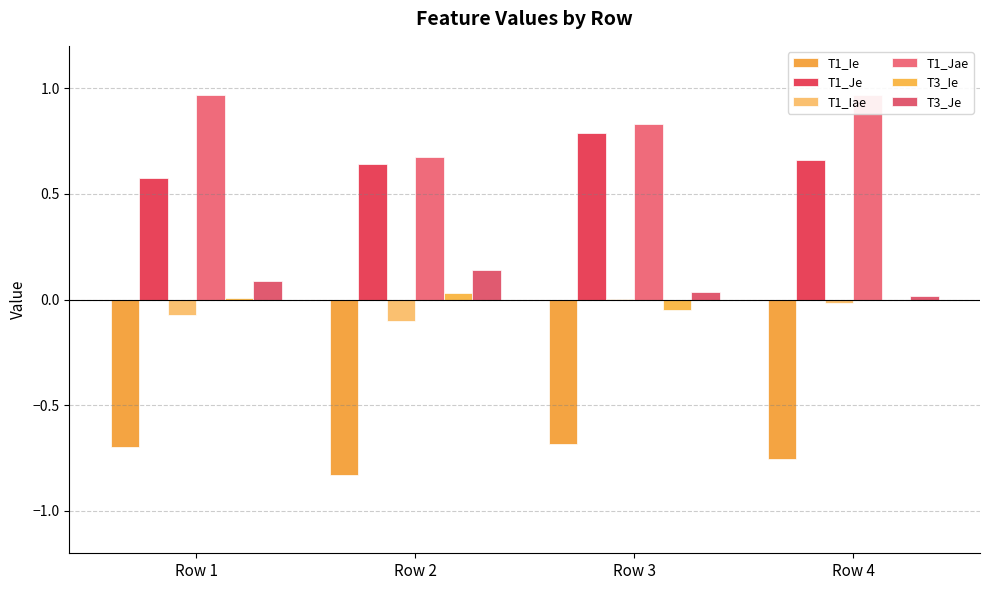

What are all the series names shown in the legend?

T1_Ie, T1_Je, T1_Iae, T1_Jae, T3_Ie, T3_Je